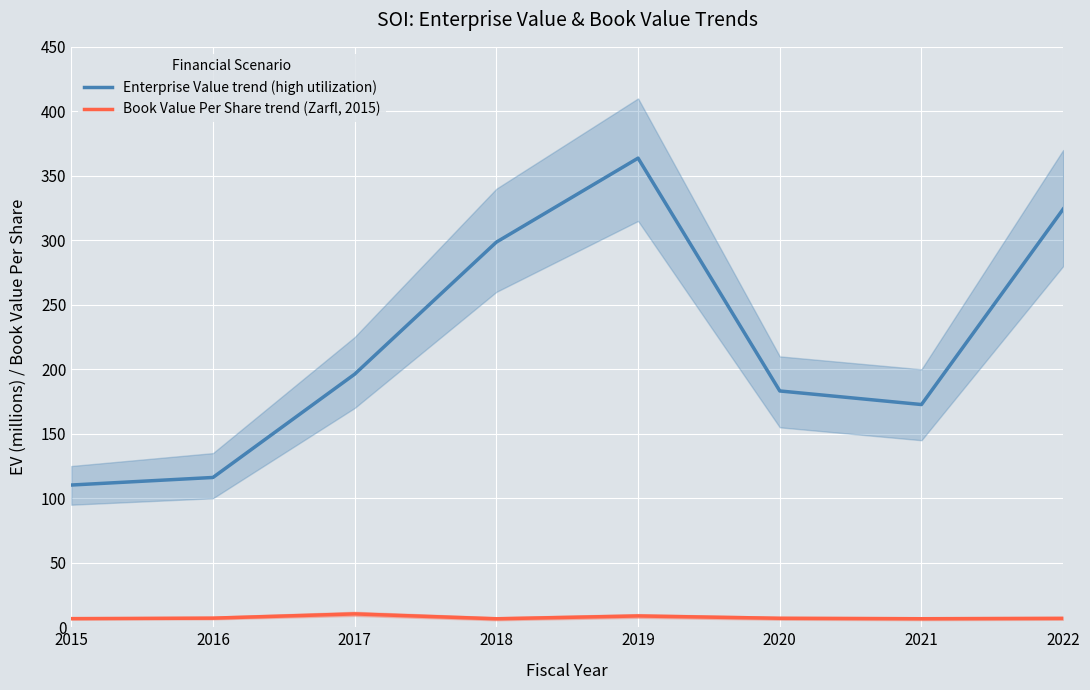

Which category has the lowest value across all series?

2018